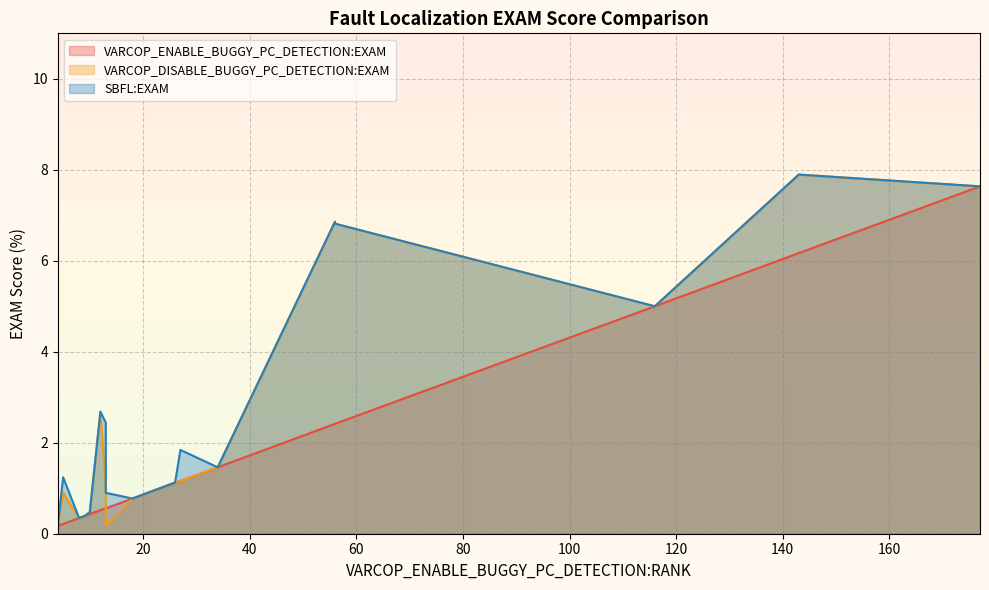

What is the difference between the highest and lowest values at 13?

0.7